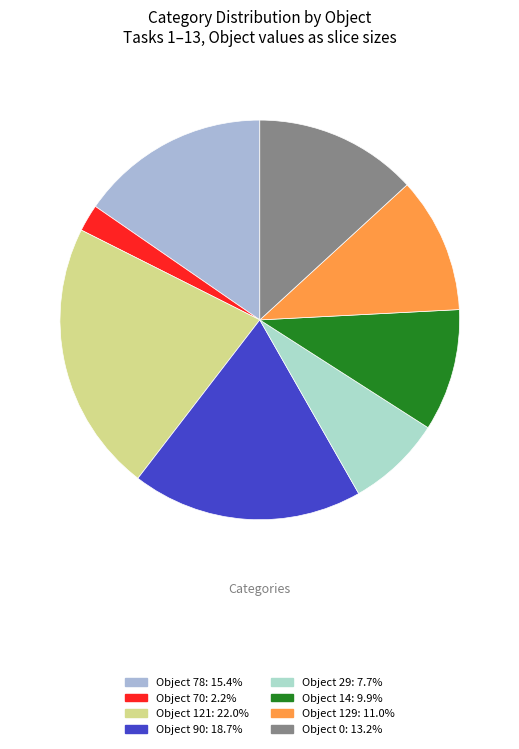

How many segments does this pie chart have?

8